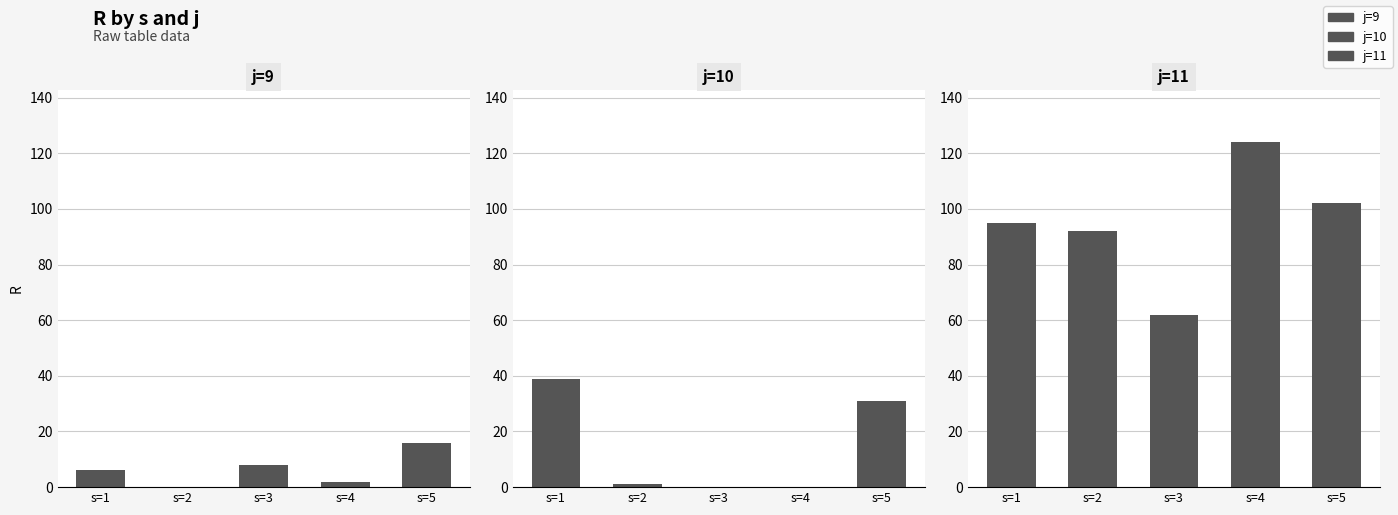

What is the total value across all series at s=1?

140